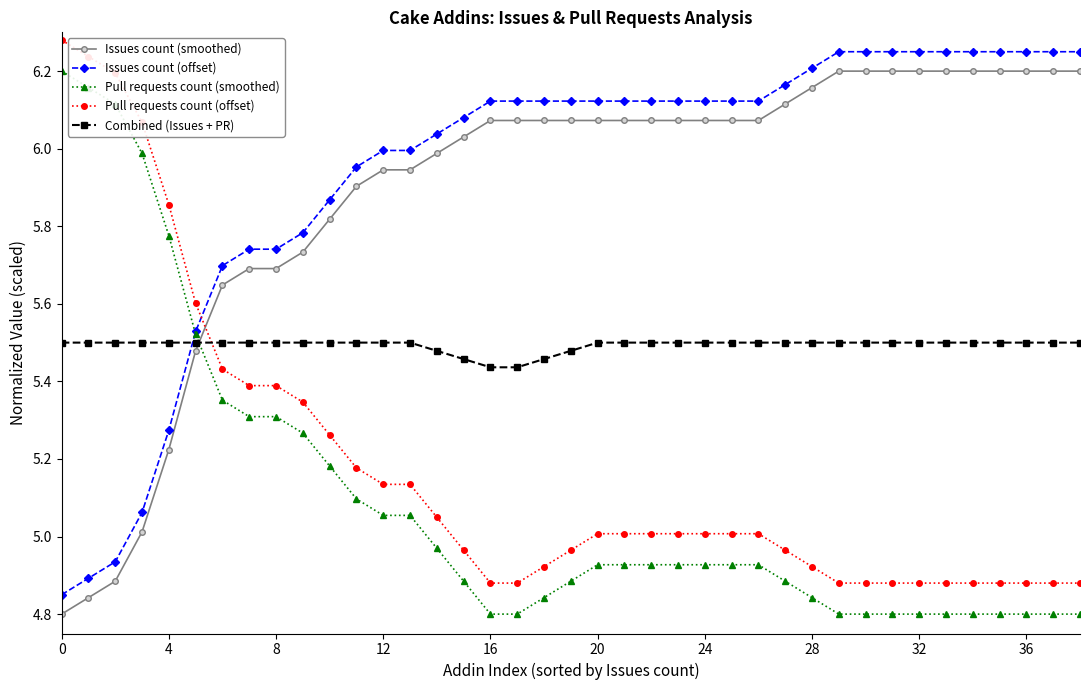

At how many categories does at least one series exceed 4?

39